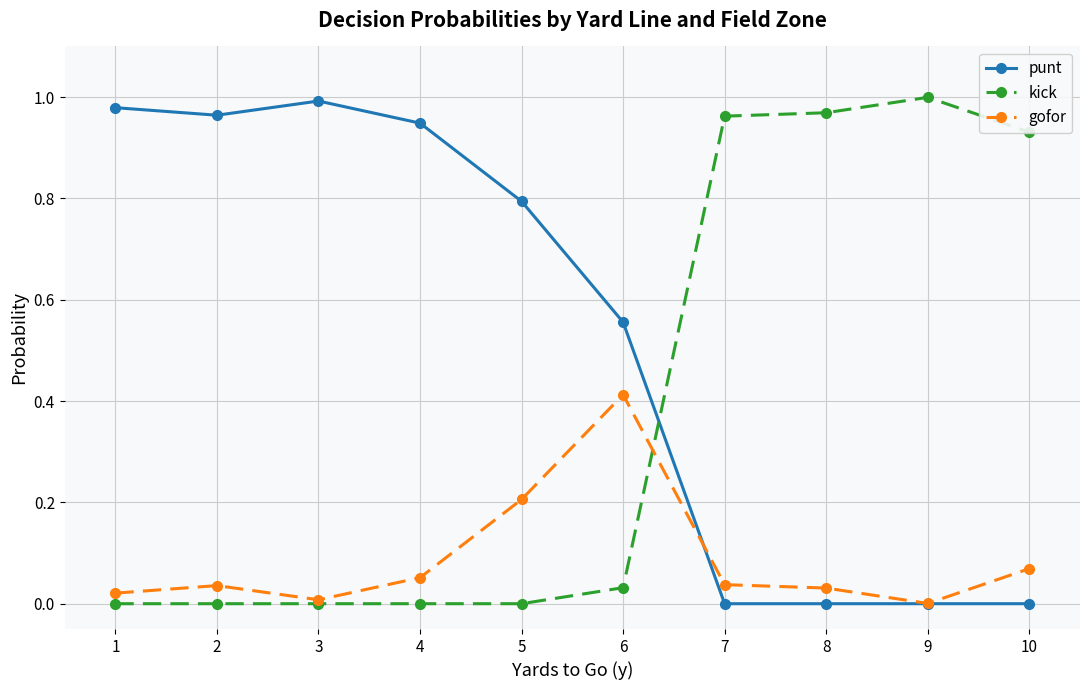

Which category has the highest value in the gofor series?

6